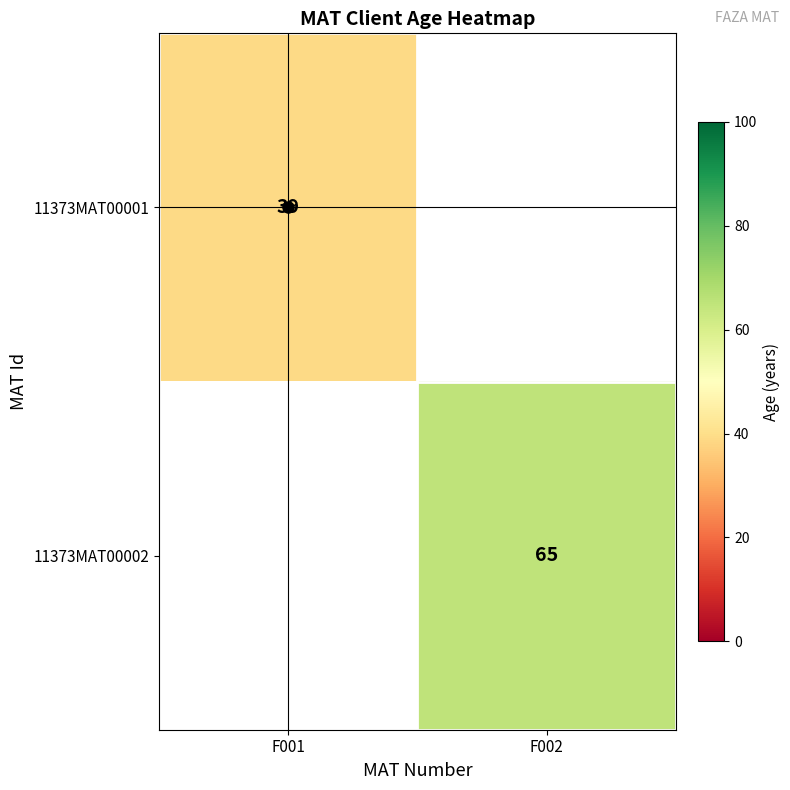

What is the difference between the maximum and minimum values in the 11373MAT00001 series?

39